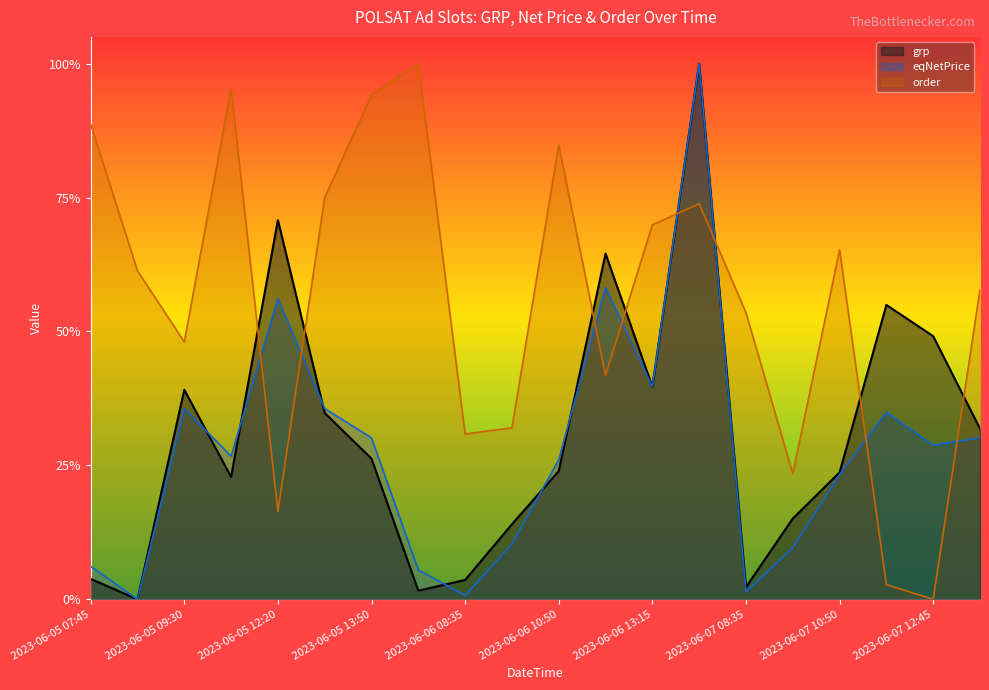

What is the sum of all eqNetPrice values?

5.6